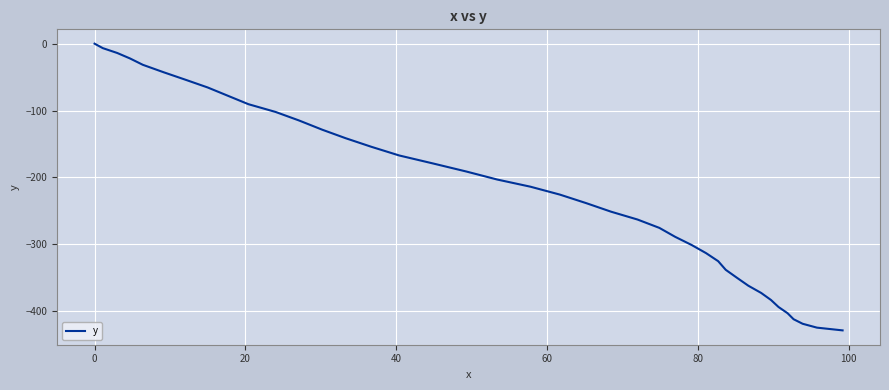

What is the difference between the maximum and minimum values?

428.8